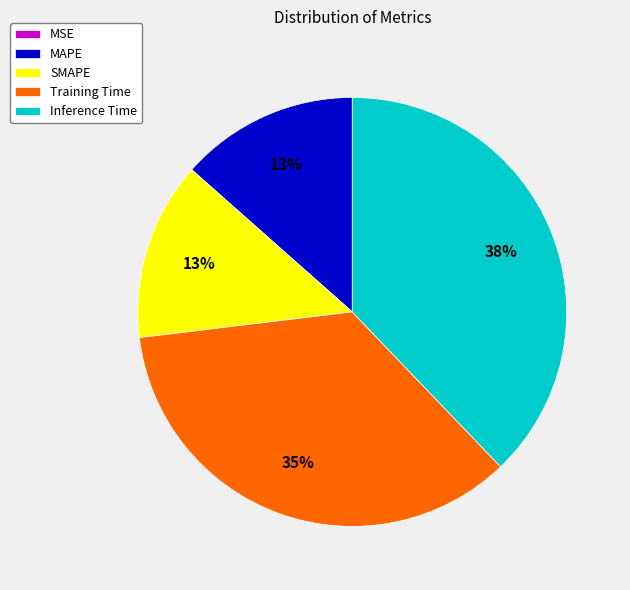

Does MAPE account for over 50% of the chart?

No